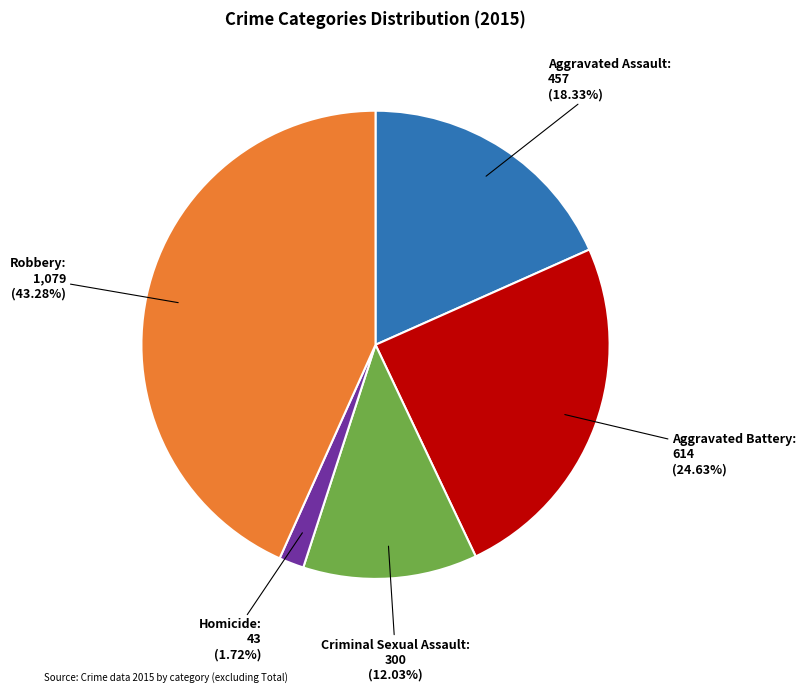

How many slices are in this pie chart?

5